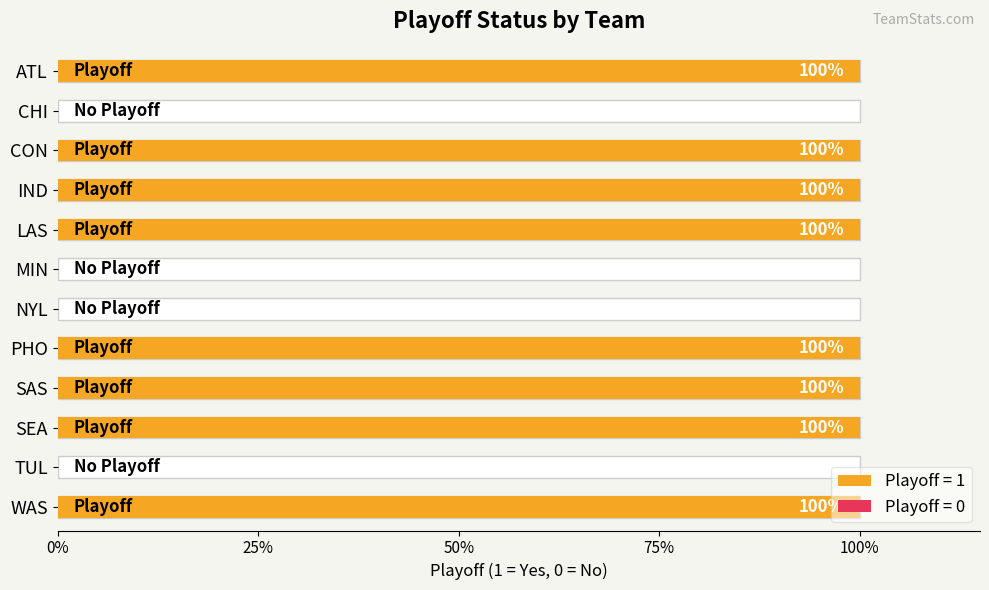

What is the sum of all values?

8